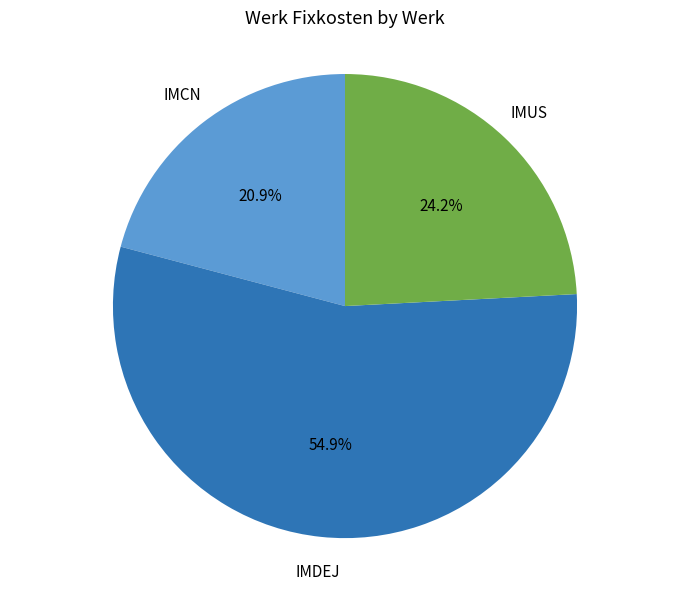

Which slice is the smallest?

IMCN